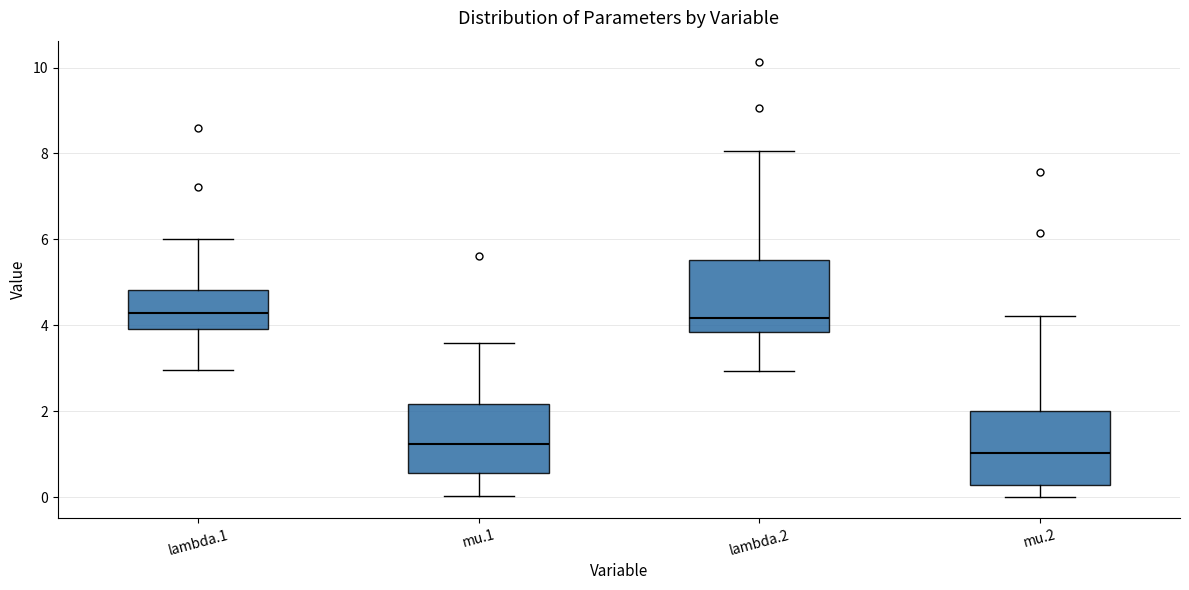

Where is the upper edge of the box for mu.2 on the y-axis? The values are not printed on the chart, so give them approximately, as read against the axis.

2.0